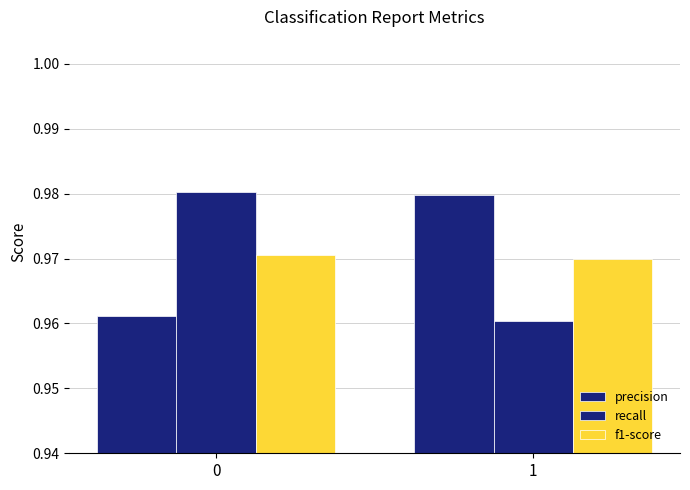

Which has a higher value, 1 or 0?

1